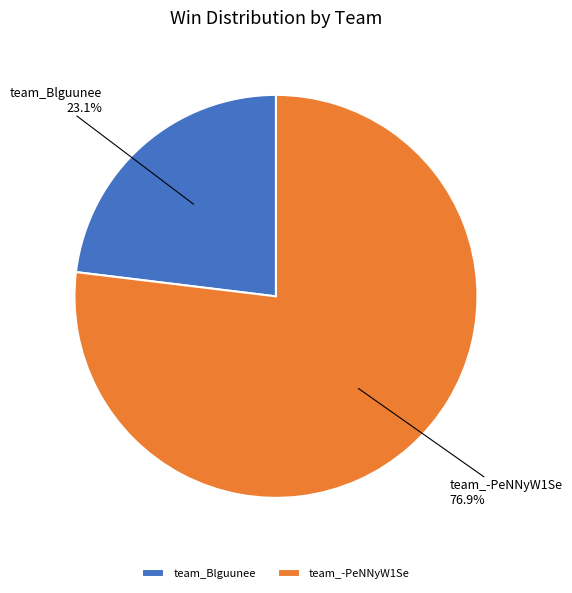

What percentage do team_Blguunee and team_-PeNNyW1Se together represent?

100.0%